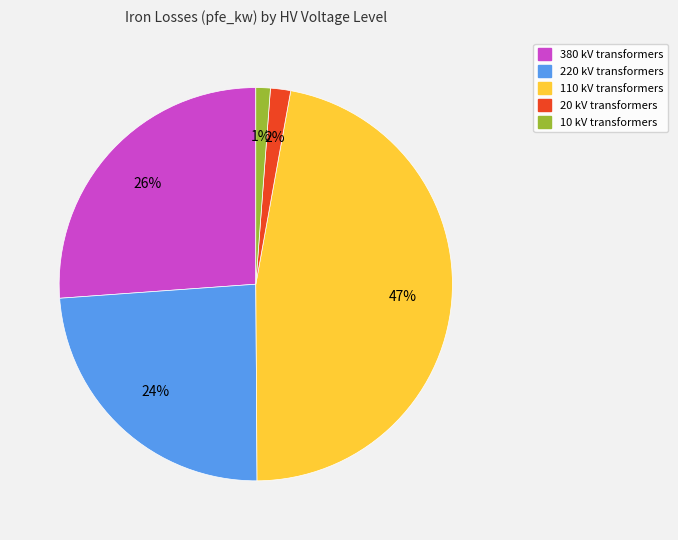

Which category has the biggest portion of the pie?

110 kV